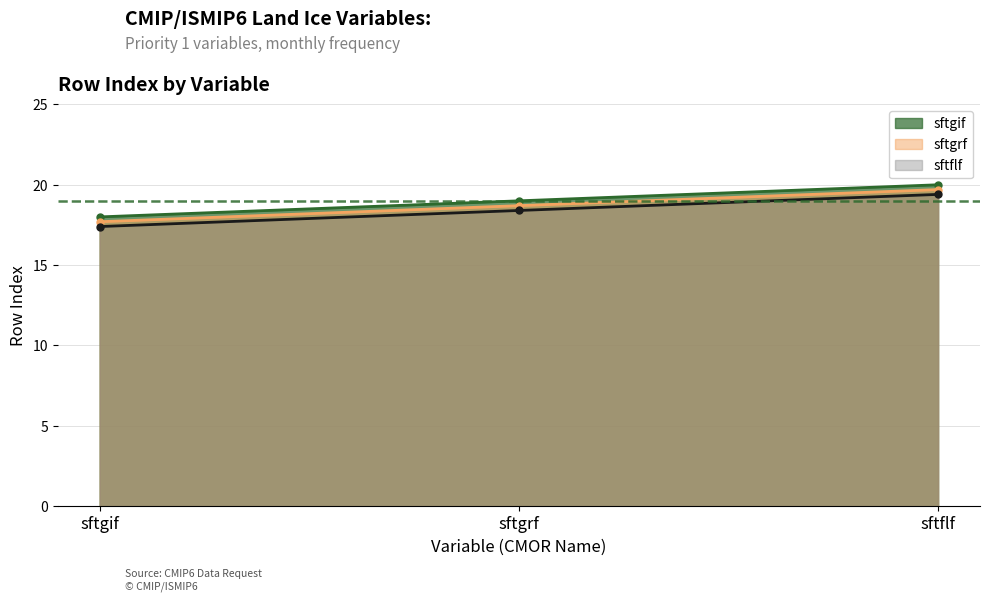

Reading left to right, transcribe all the data shown in this chart.

sftgif (Land Ice Area %): 18.0	19.0	20.0
sftgrf (Grounded Ice Sheet %): 17.7	18.7	19.7
sftflf (Floating Ice Shelf %): 17.4	18.4	19.4